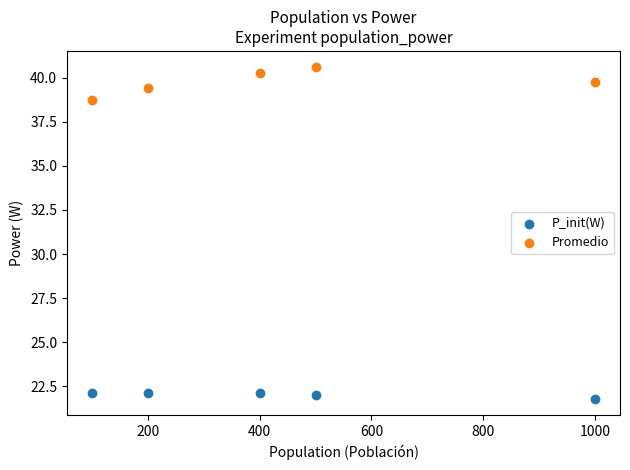

Which series reaches the minimum Y coordinate?

P_init(W)